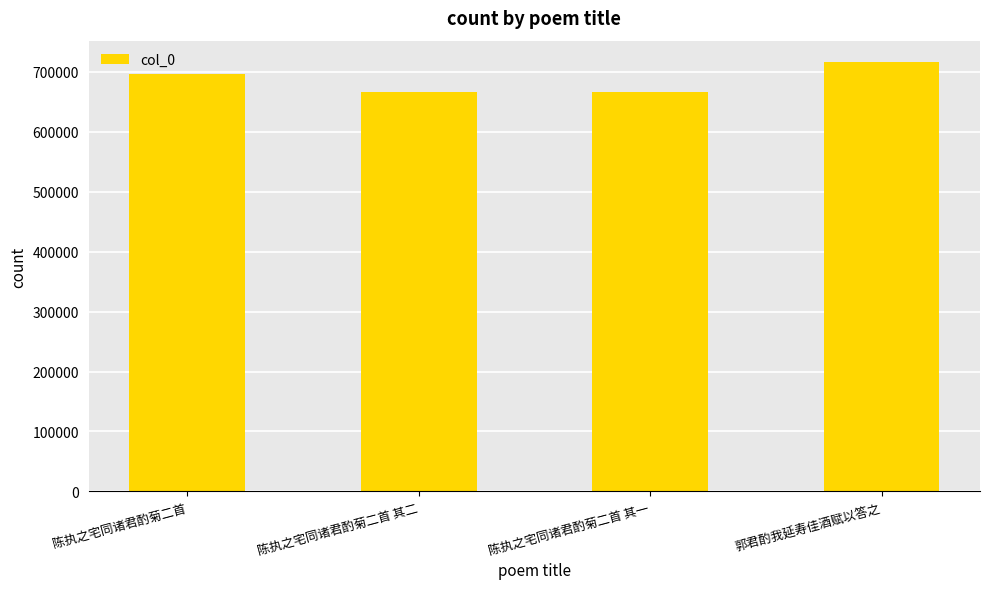

Between 郭君酌我延寿佳酒赋以答之 and 陈执之宅同诸君酌菊二首 其一, which is larger?

郭君酌我延寿佳酒赋以答之